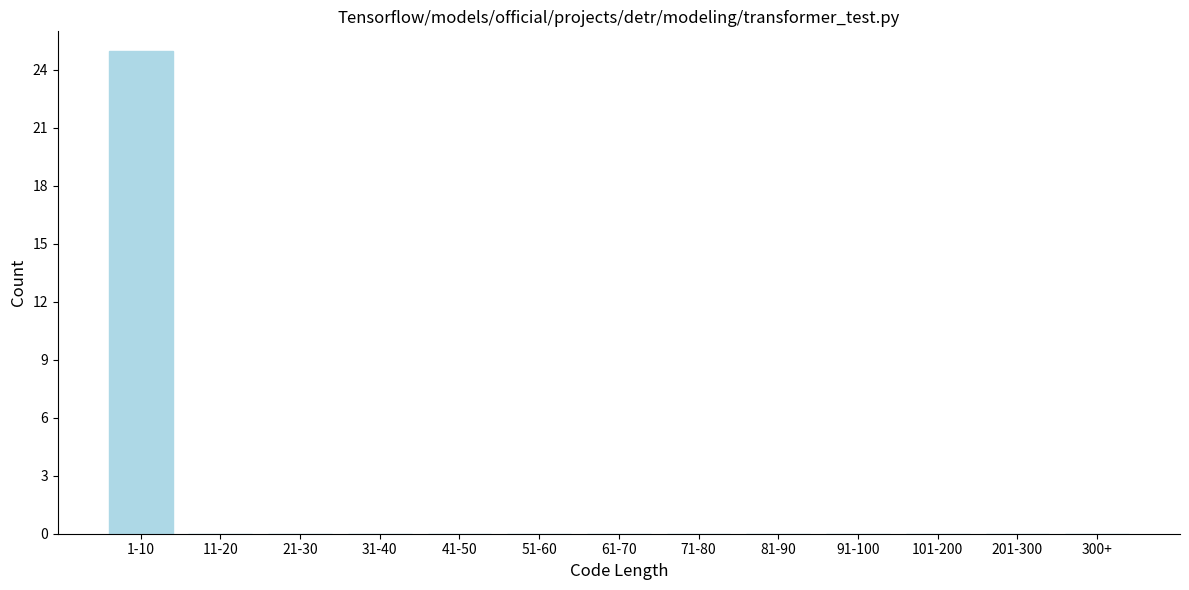

Reading right to left, list all the values displayed in this chart.

300+=0	201-300=0	101-200=0	91-100=0	81-90=0	71-80=0	61-70=0	51-60=0	41-50=0	31-40=0	21-30=0	11-20=0	1-10=25